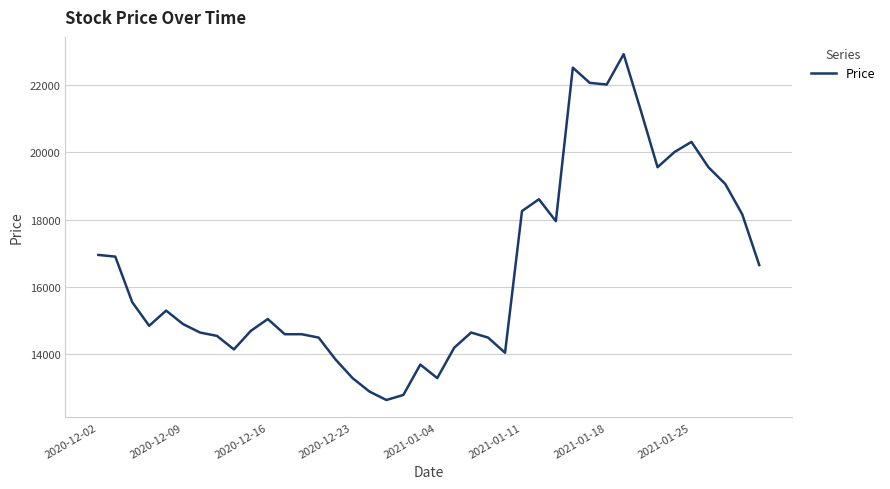

What is the greatest value displayed?

22900